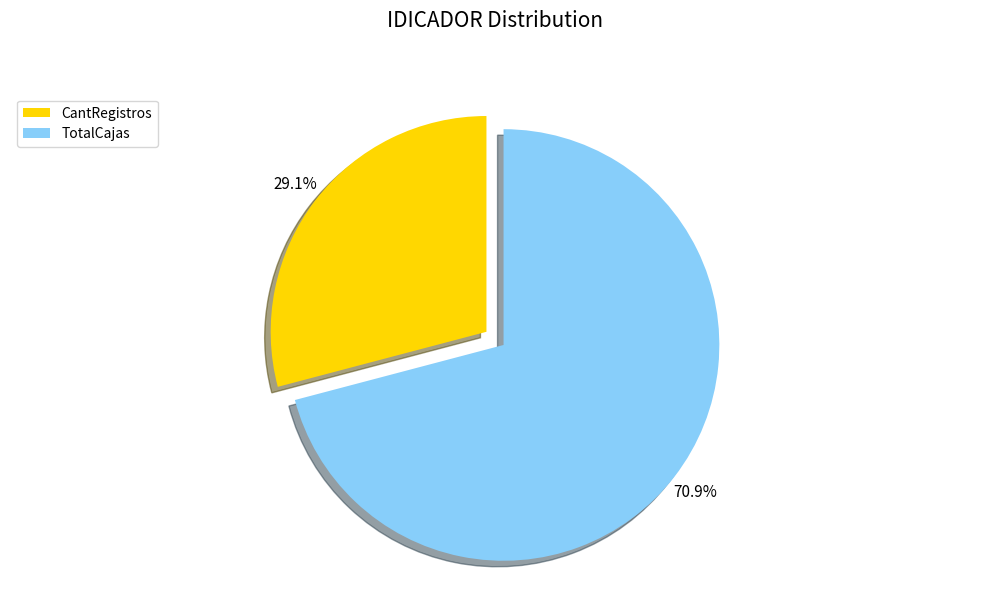

Which slice is the largest?

TotalCajas